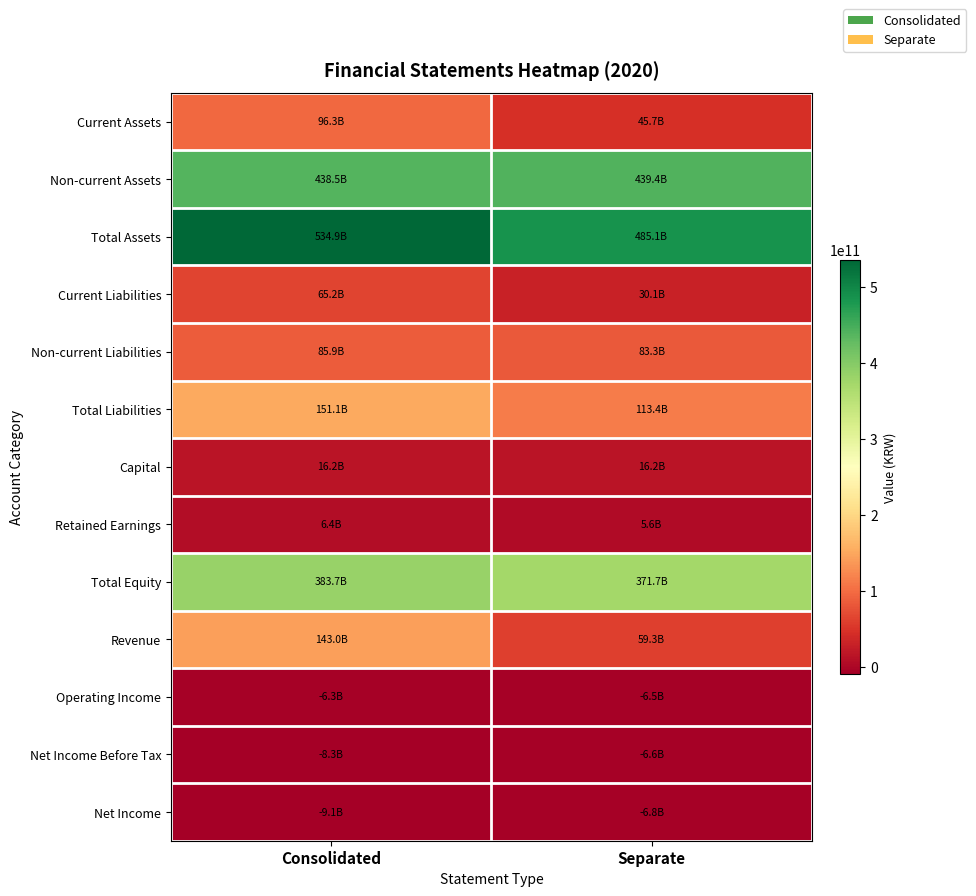

Reading left to right, list all the values displayed in this chart.

Current Assets: Consolidated=96337066091	Separate=45698751303
Non-current Assets: Consolidated=438548446628	Separate=439369449819
Total Assets: Consolidated=534885512719	Separate=485068201122
Current Liabilities: Consolidated=65239833301	Separate=30093882301
Non-current Liabilities: Consolidated=85901850973	Separate=83275005080
Total Liabilities: Consolidated=151141684274	Separate=113368887381
Capital: Consolidated=16207217500	Separate=16207217500
Retained Earnings: Consolidated=6423341529	Separate=5640974850
Total Equity: Consolidated=383743828445	Separate=371699313741
Revenue: Consolidated=143022527418	Separate=59296134150
Operating Income: Consolidated=-6293009166	Separate=-6545531644
Net Income Before Tax: Consolidated=-8339882200	Separate=-6602723751
Net Income: Consolidated=-9079382857	Separate=-6812838693